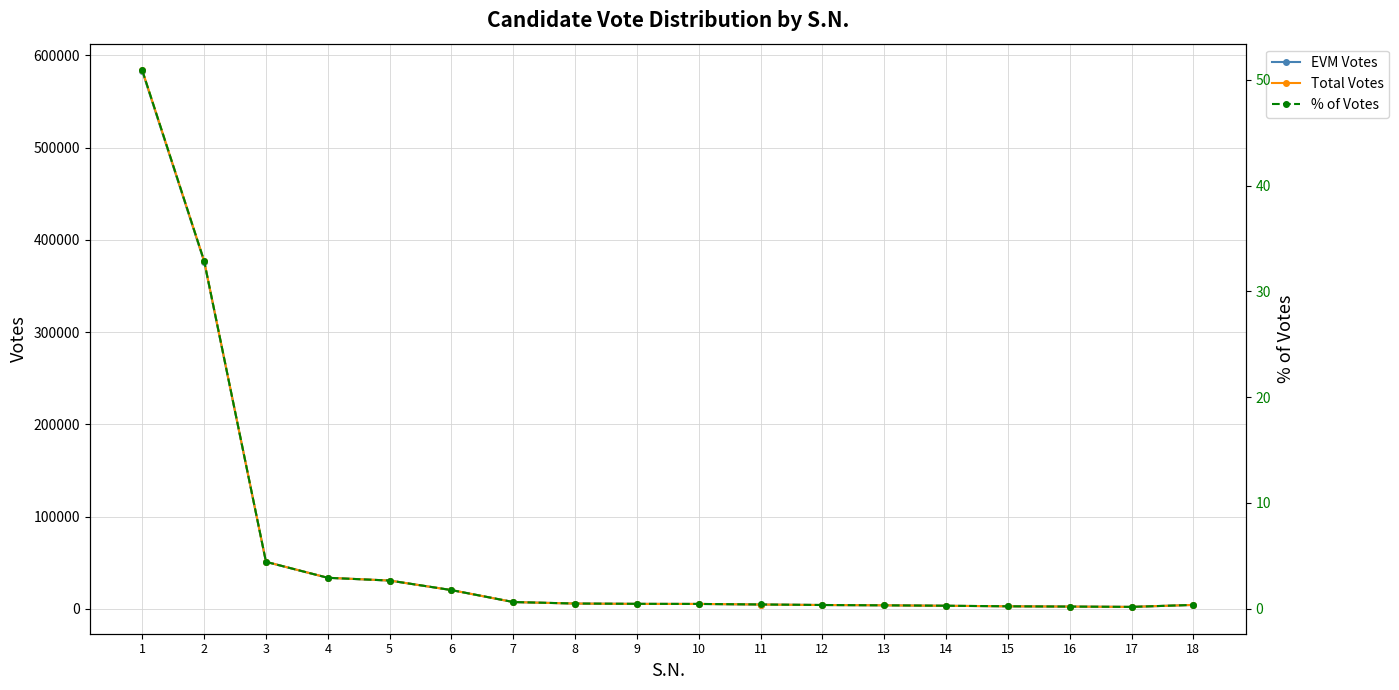

What are all the series names shown in the legend?

EVM Votes, Total Votes, % of Votes